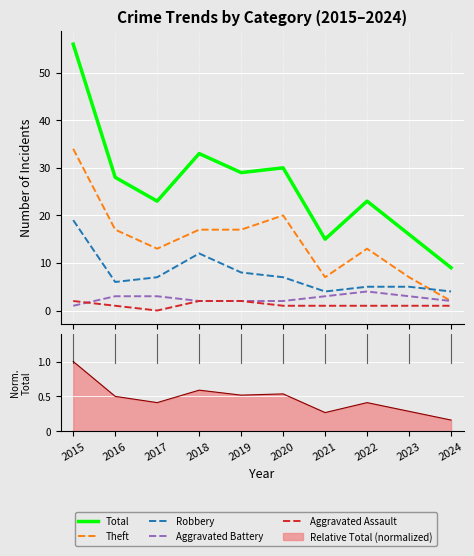

True or false: Aggravated Battery and Theft intersect in this chart.

False